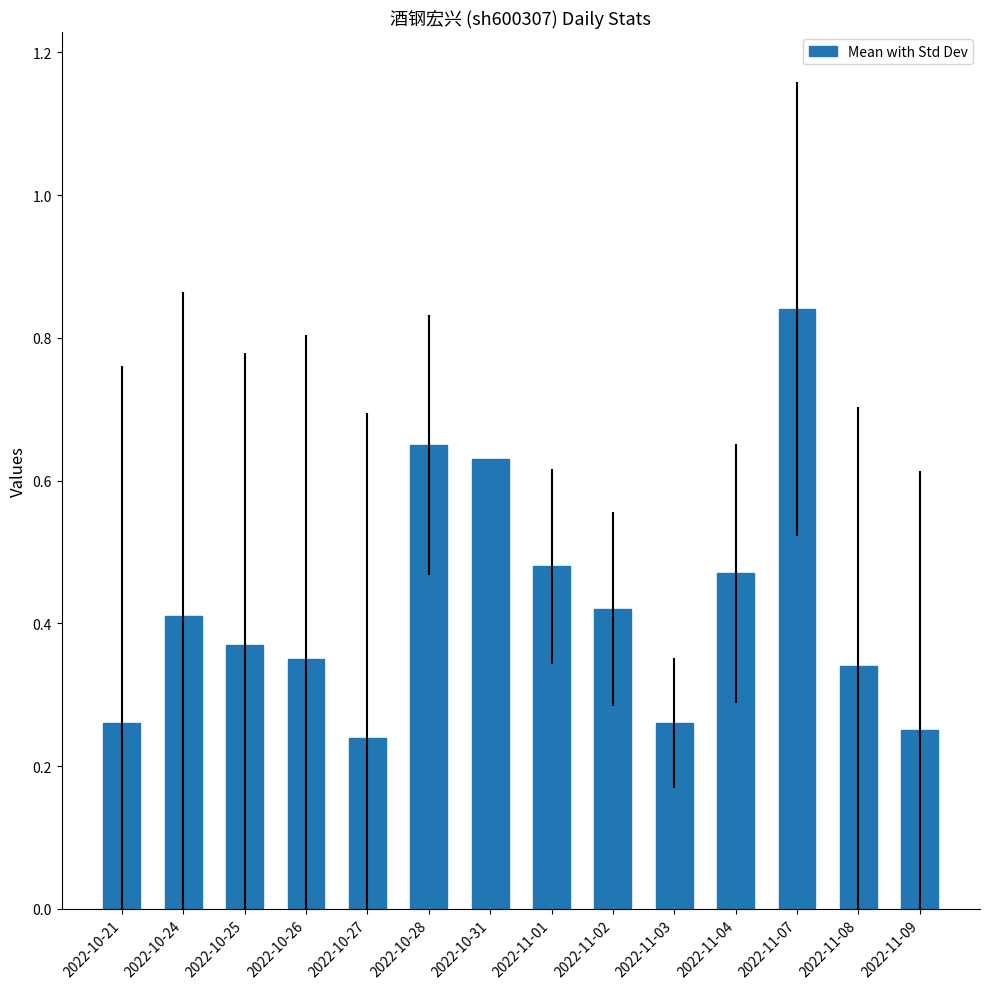

What is the label of the 5th bar from the right?

2022-11-03